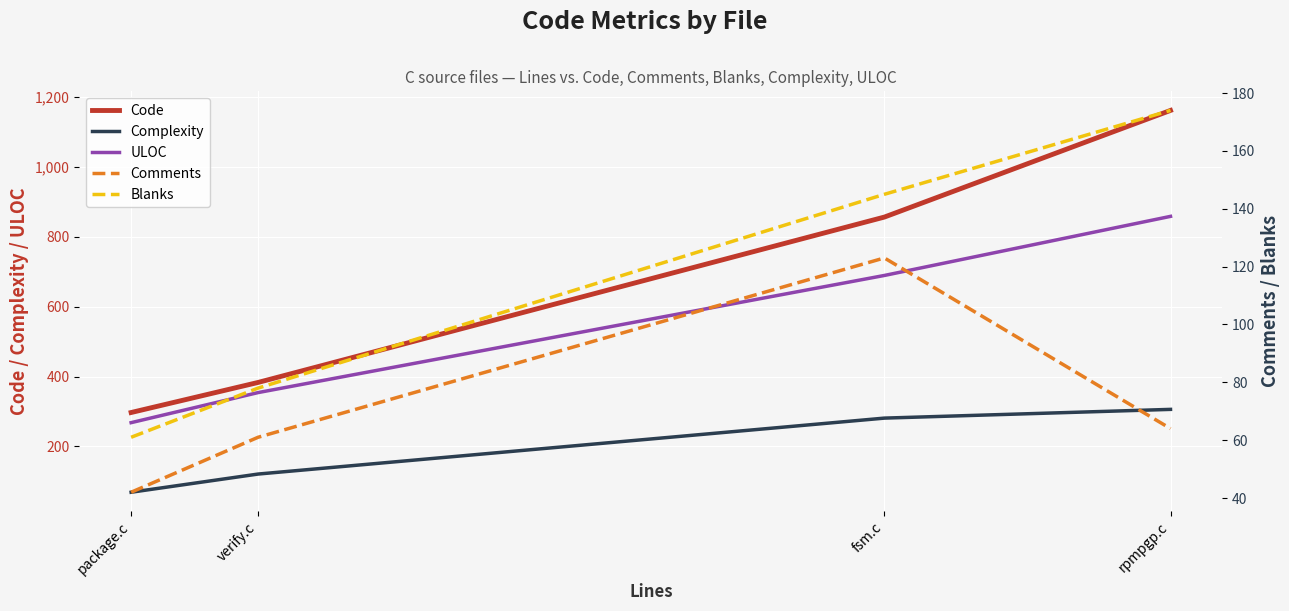

True or false: ULOC and Comments cross at least once.

False